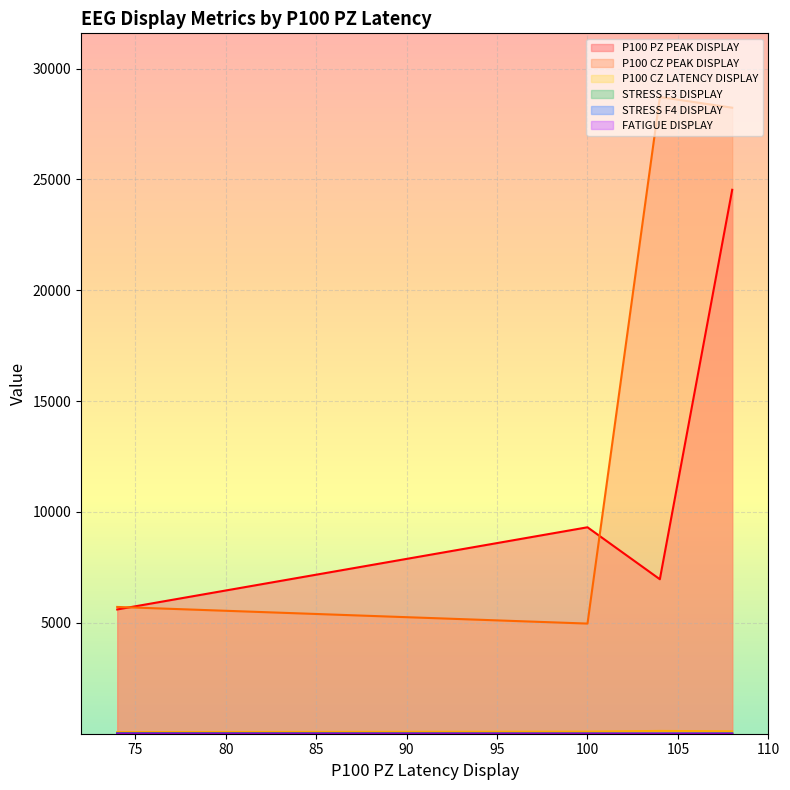

How many categories are shown in the chart?

4